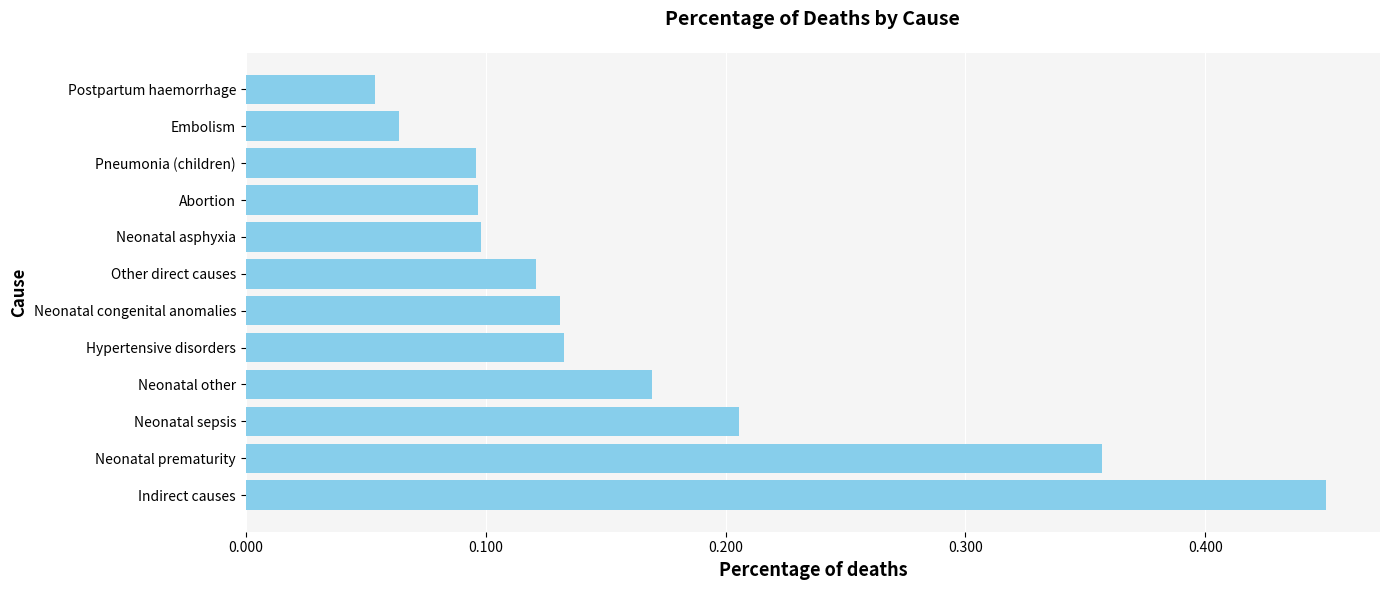

What is the sum of all values?

2.0